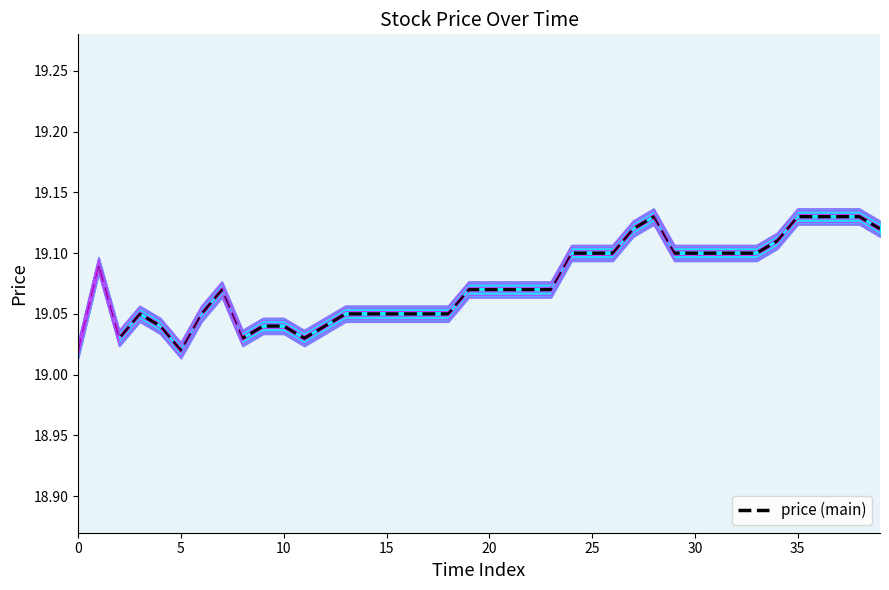

What is the sum of all values?

763.3